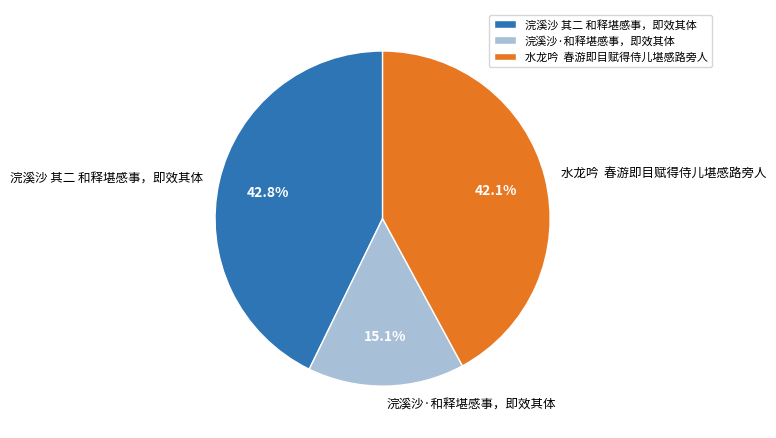

Is there a majority slice in this chart?

No